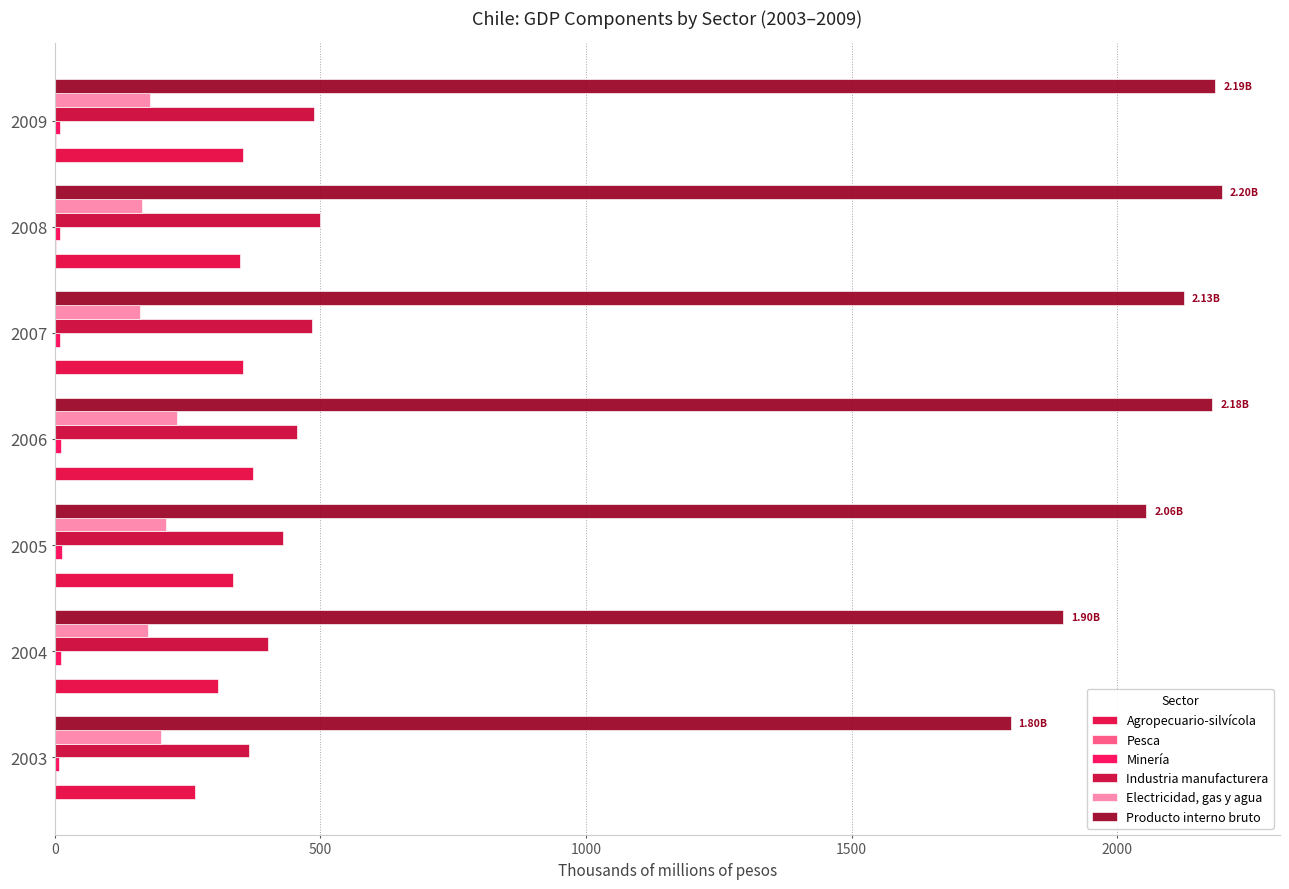

What is the greatest value displayed?

2196.9